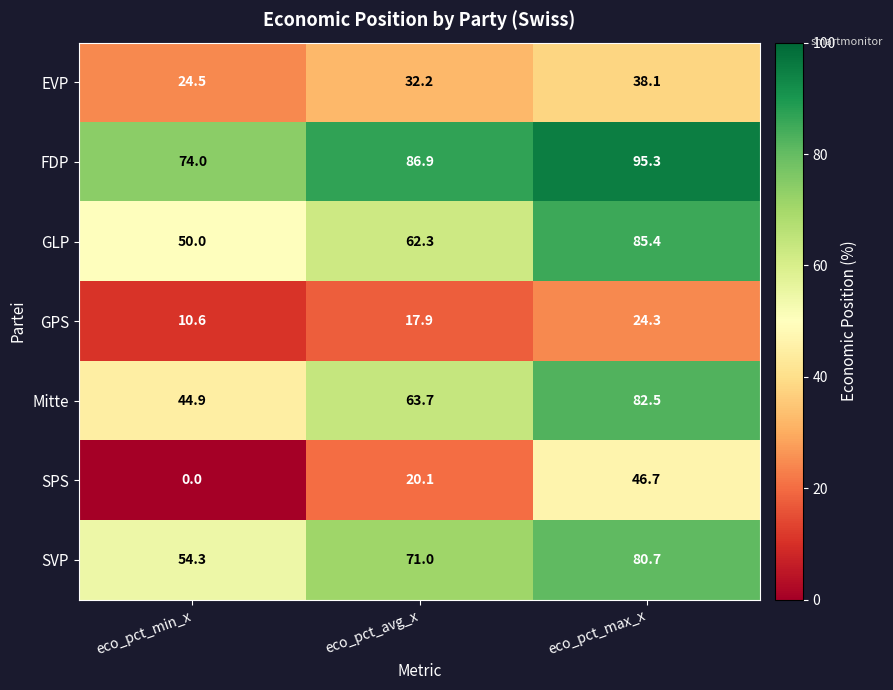

Rank the series by their maximum value, from lowest to highest.

GPS, EVP, SPS, SVP, Mitte, GLP, FDP